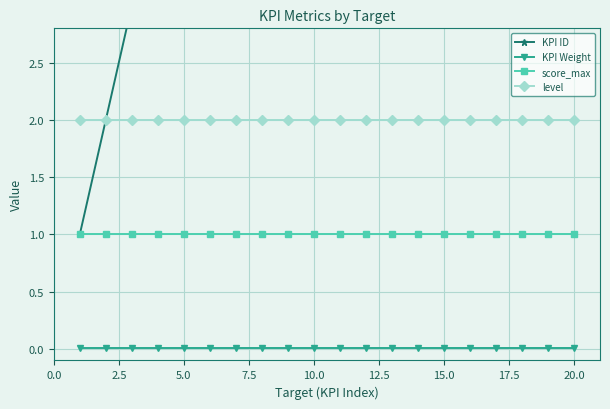

Reading right to left, what are all the values shown in this chart?

KPI ID: 20.0	19.0	18.0	17.0	16.0	15.0	14.0	13.0	12.0	11.0	10.0	9.0	8.0	7.0	6.0	5.0	4.0	3.0	2.0	1.0
KPI Weight: 0.0	0.0	0.0	0.0	0.0	0.0	0.0	0.0	0.0	0.0	0.0	0.0	0.0	0.0	0.0	0.0	0.0	0.0	0.0	0.0
score_max: 1.0	1.0	1.0	1.0	1.0	1.0	1.0	1.0	1.0	1.0	1.0	1.0	1.0	1.0	1.0	1.0	1.0	1.0	1.0	1.0
level: 2.0	2.0	2.0	2.0	2.0	2.0	2.0	2.0	2.0	2.0	2.0	2.0	2.0	2.0	2.0	2.0	2.0	2.0	2.0	2.0